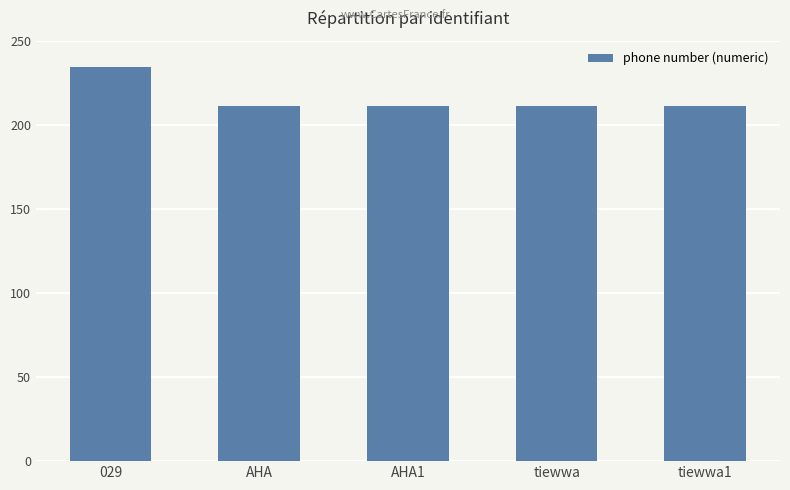

List the labels in order of value, smallest first.

AHA, AHA1, tiewwa, tiewwa1, 029